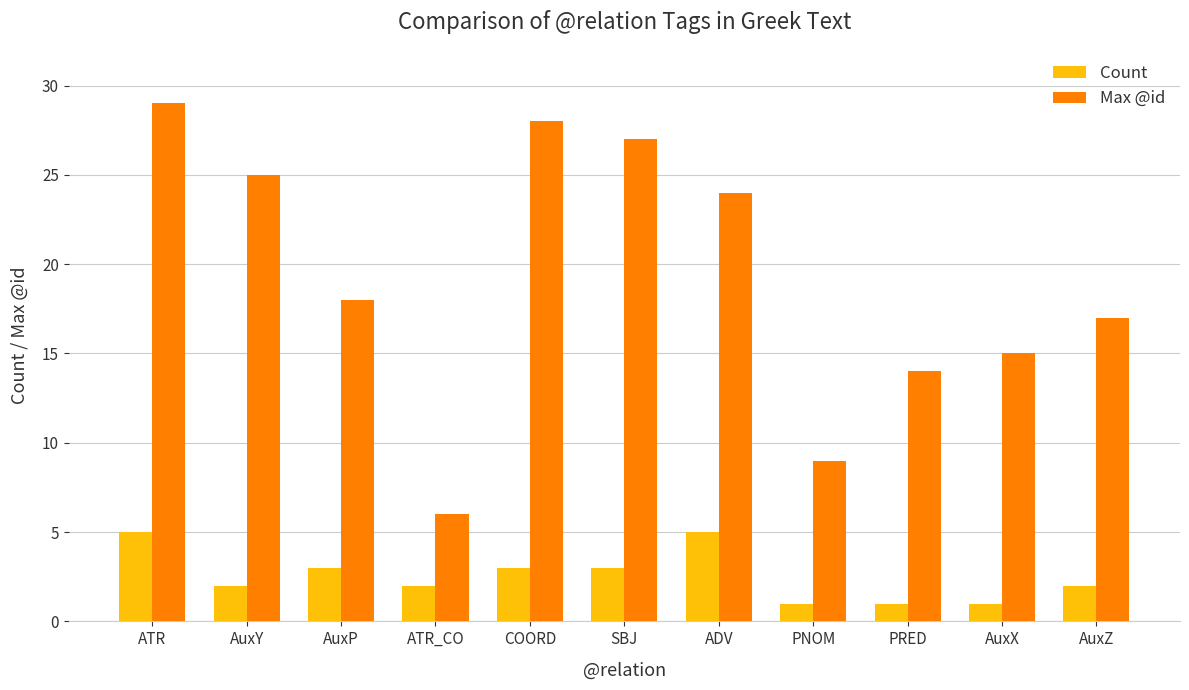

What is the label of the 3rd bar from the left?

AuxP